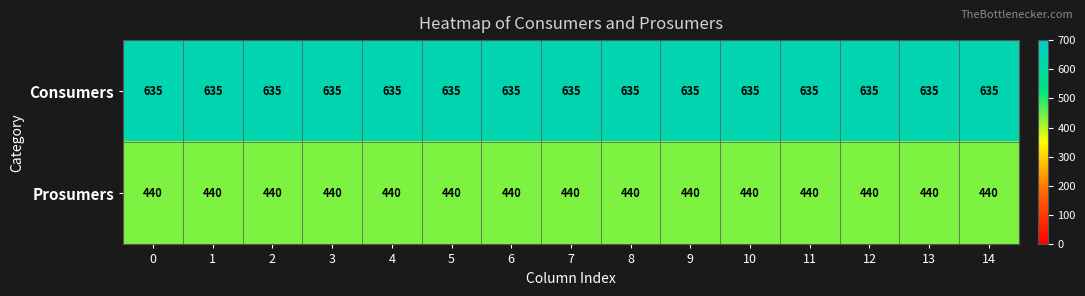

What is the highest value of the Prosumers series?

440